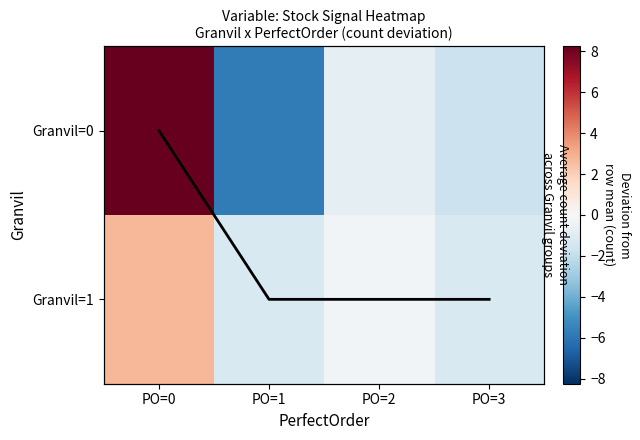

Reading left to right, transcribe all the data shown in this chart.

Granvil=0: PO=0=8.2	PO=1=-5.8	PO=2=-0.8	PO=3=-1.8
Granvil=1: PO=0=2.8	PO=1=-1.2	PO=2=-0.2	PO=3=-1.2